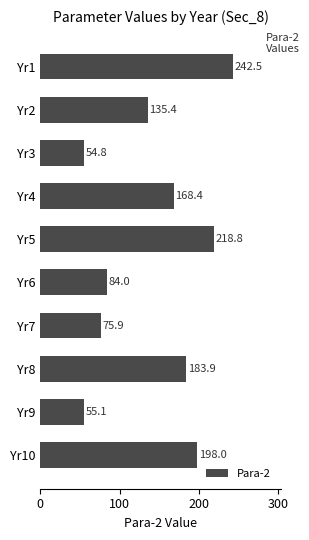

How many bars are there in total?

10